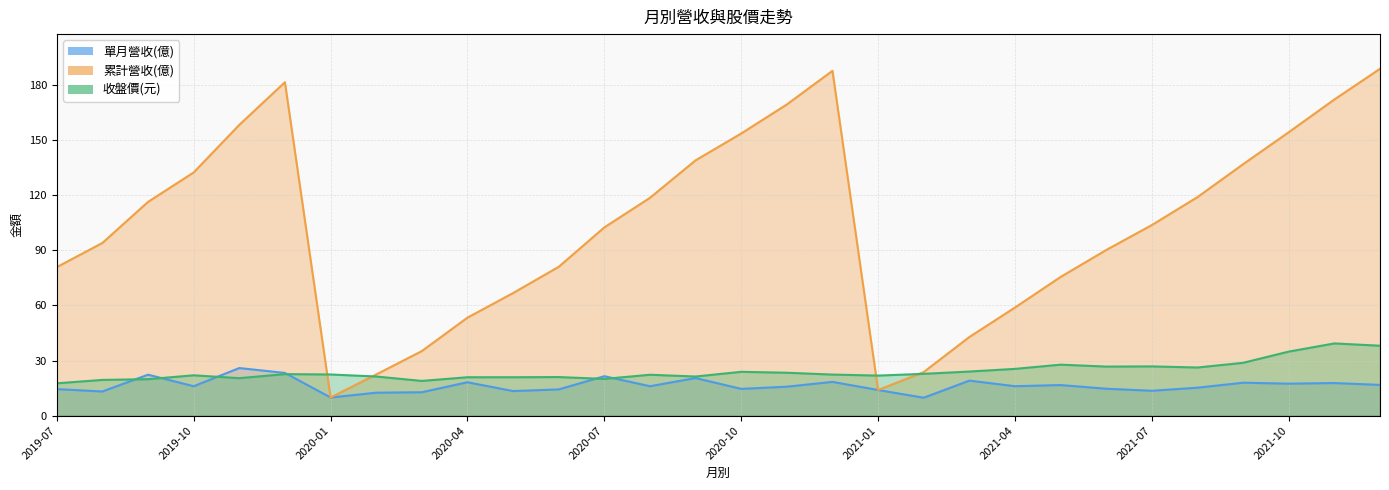

What is the difference between the maximum and minimum values in the 累計營收(億) series?

178.8